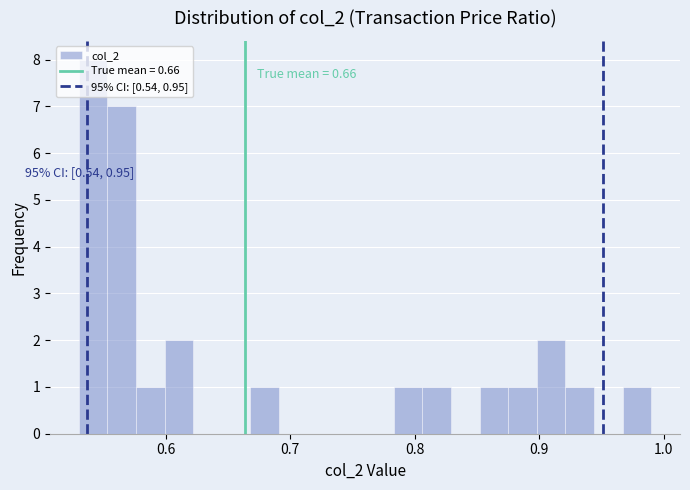

Around what value on the x-axis is the tallest bar? Give the approximate position of its centre, as read against the axis.

0.54